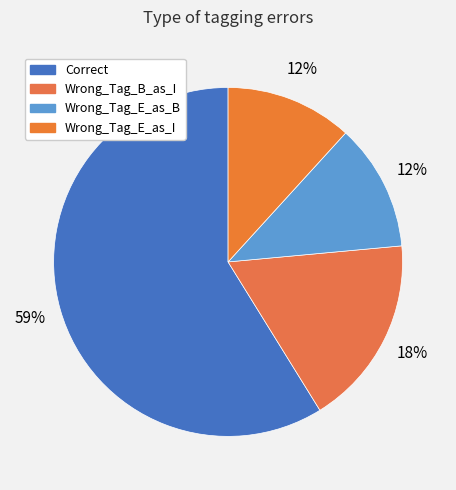

What is the ratio of the value at Wrong_Tag_E_as_I to the value at Correct?

0.2